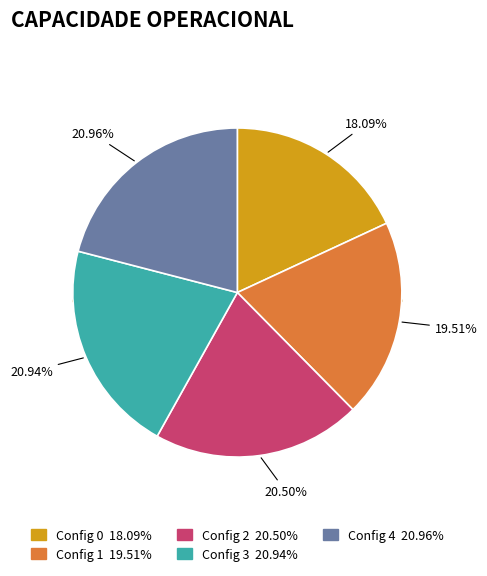

How many segments does this pie chart have?

5